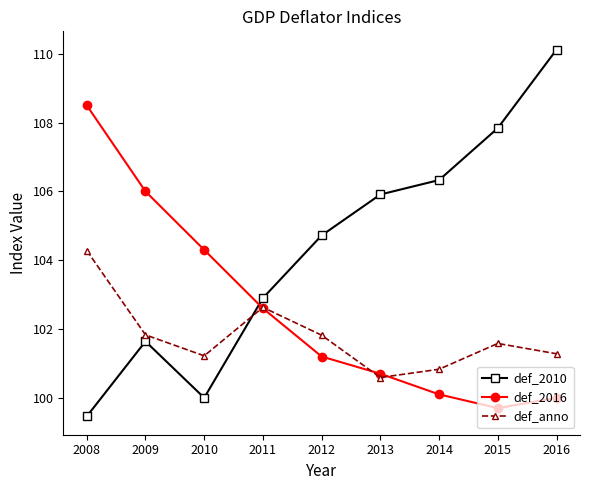

What is the total value across all series at 2016?

311.4